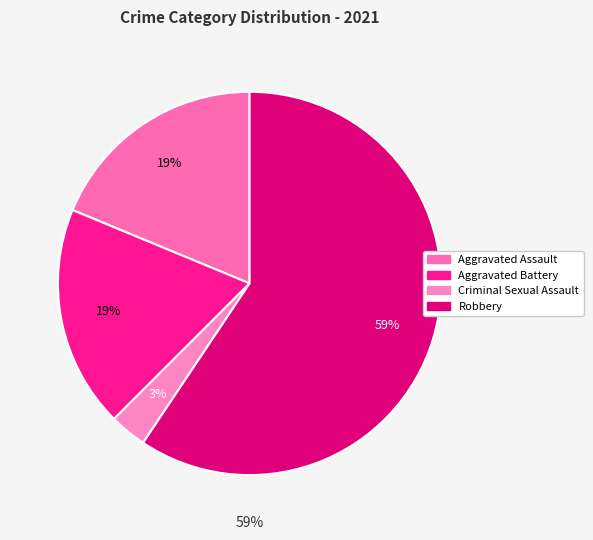

Is Homicide the majority of the pie?

No